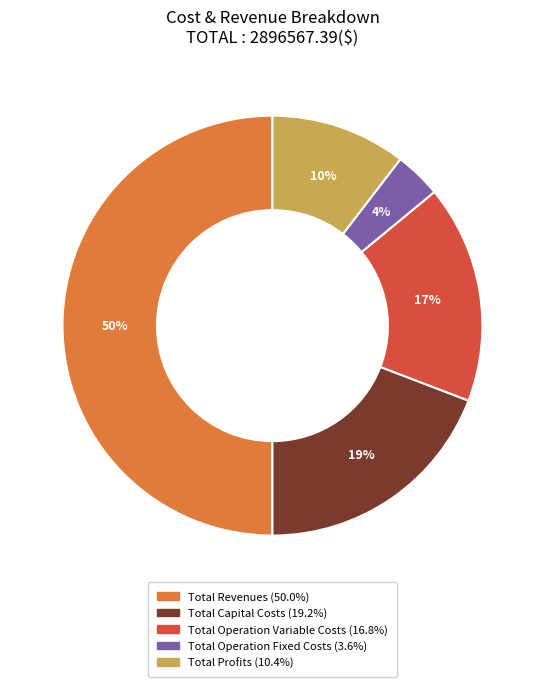

Which category has the smallest portion of the pie?

Total Operation Fixed Costs